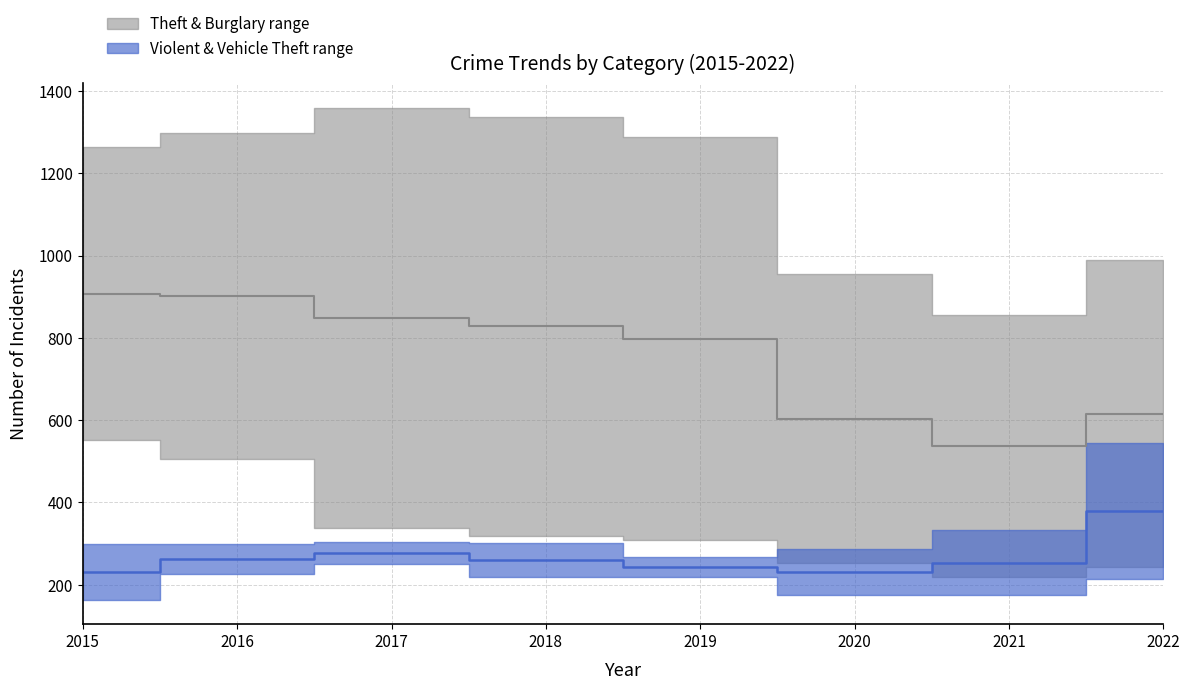

After their last crossing, which series has the higher values: Burglary or Robbery?

Burglary